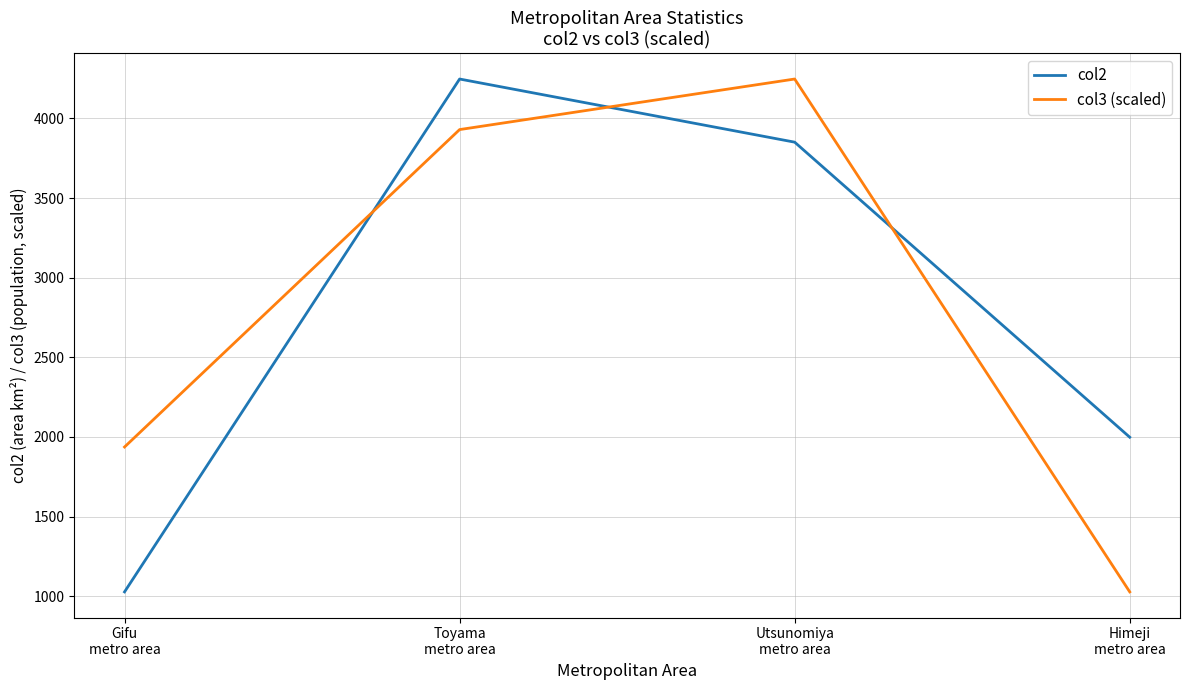

The value of col2 at Utsunomiya
metro area is 2222.3. True or false?

False